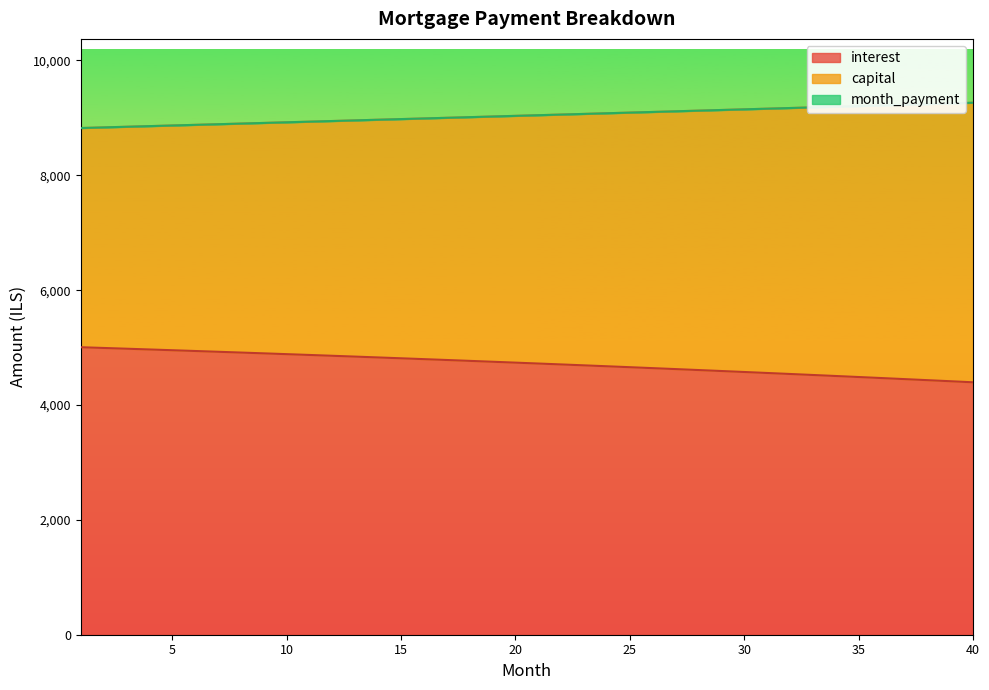

How many data points in month_payment are less than 9046?

20